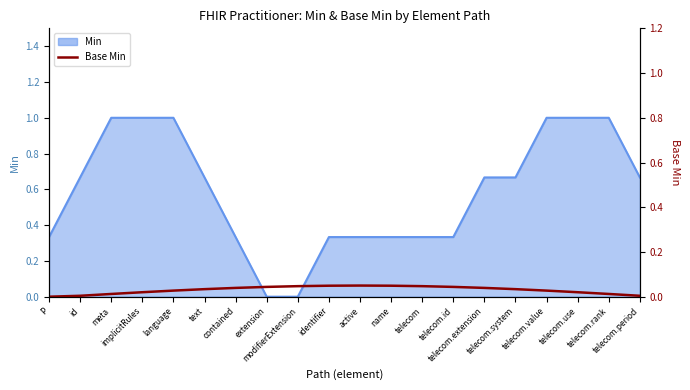

What is the label of the 7th point from the right?

telecom.id